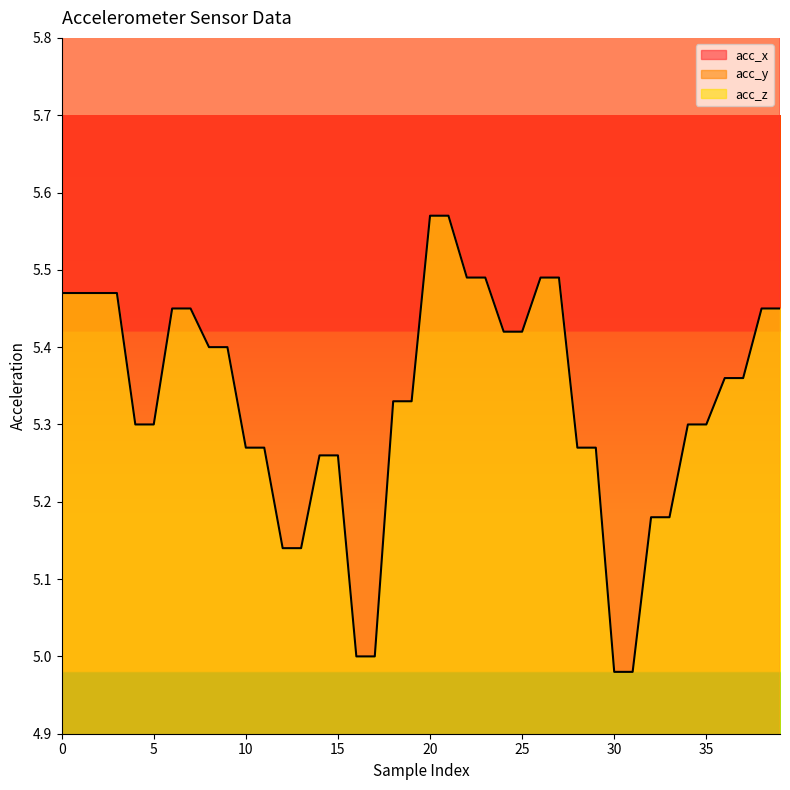

What is the difference between the acc_z values at 3 and 9?

0.1